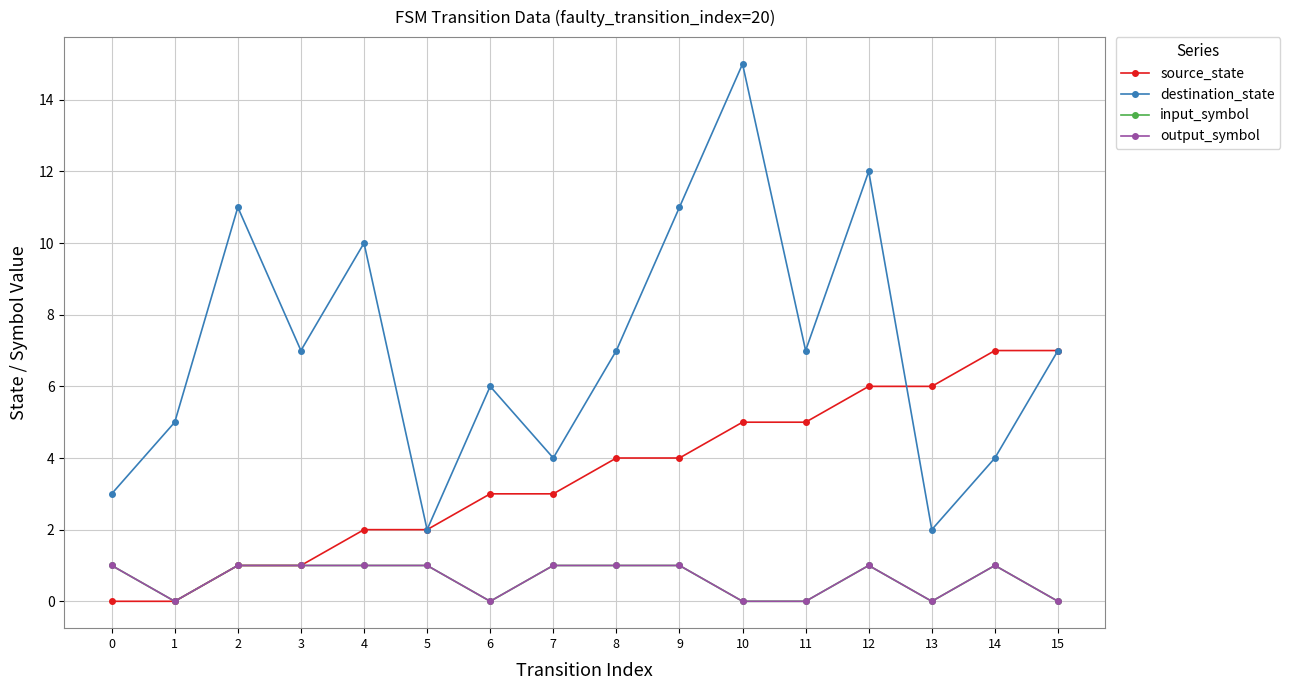

True or false: input_symbol and destination_state intersect in this chart.

False